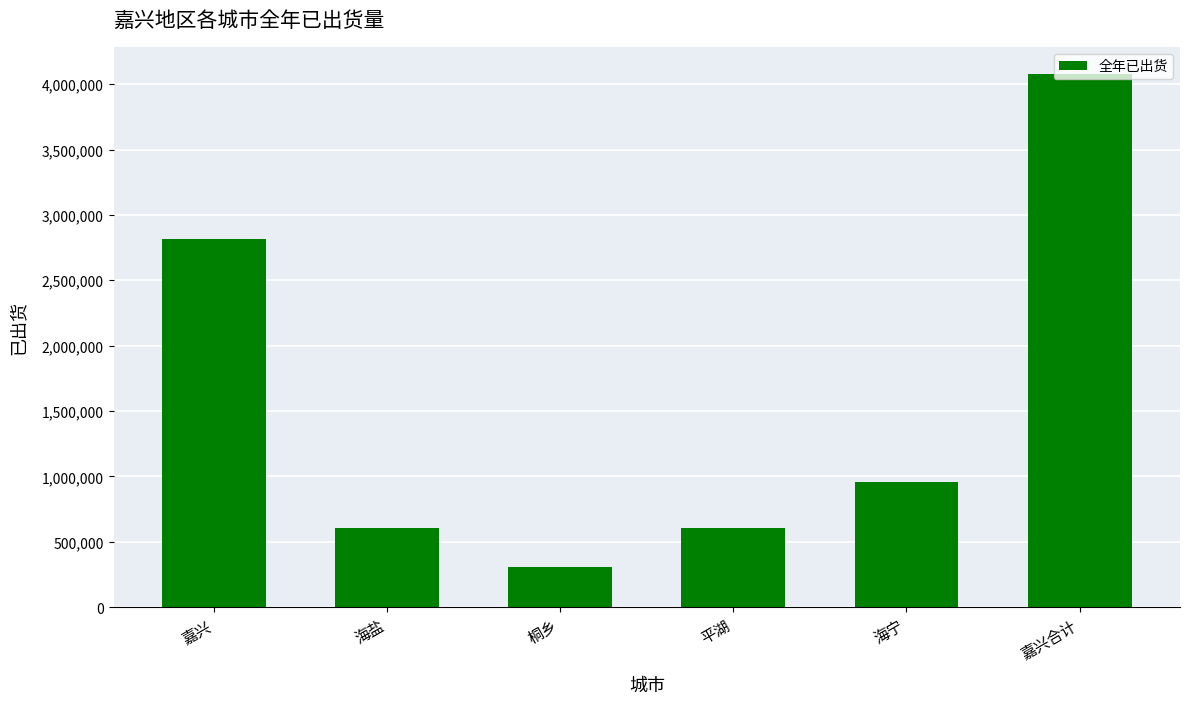

What is the value of the 1st bar from the left?

2816243.0